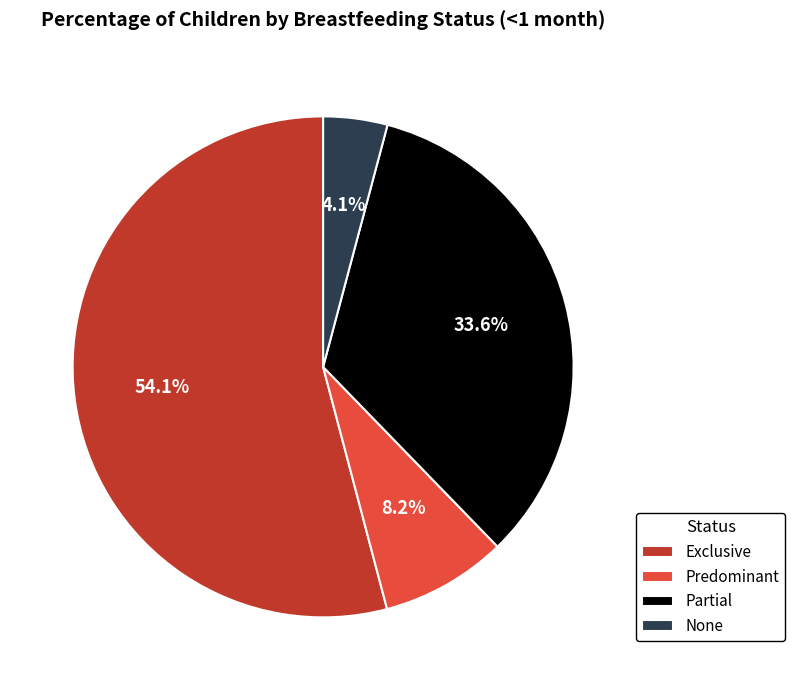

Which has a higher value, Predominant or Exclusive?

Exclusive